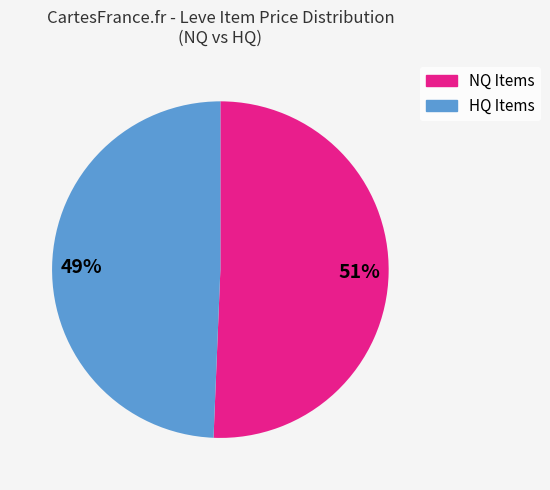

What is the ratio of the value at 51% to the value at 49%?

1.0